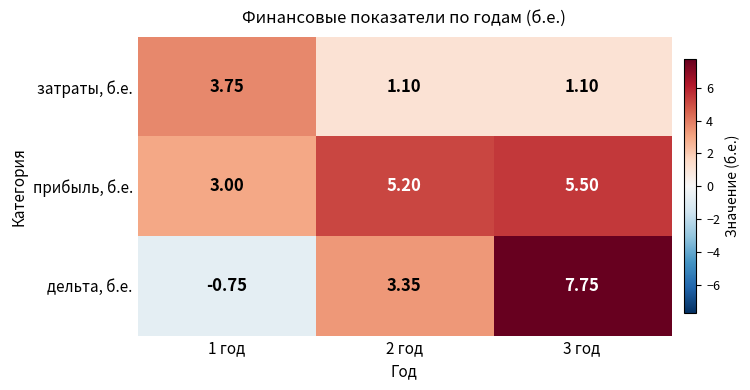

Which series has the largest total across all categories?

прибыль, б.е.